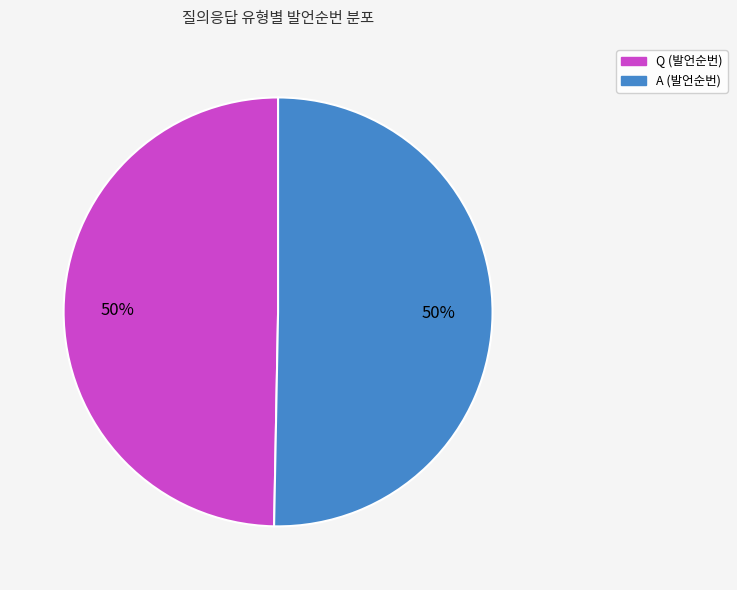

To the nearest percent, what is the combined percentage of A and Q?

100%